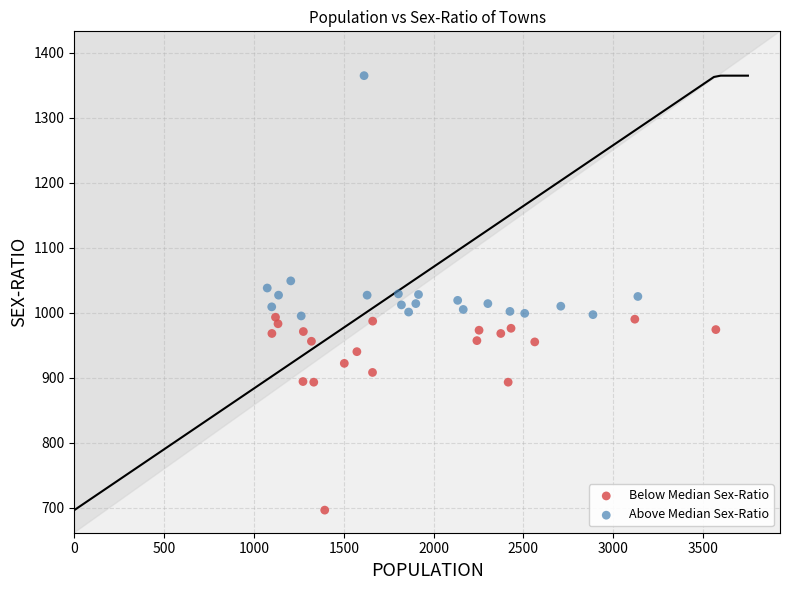

Which series has the largest Y range (max minus min)?

Above Median Sex-Ratio